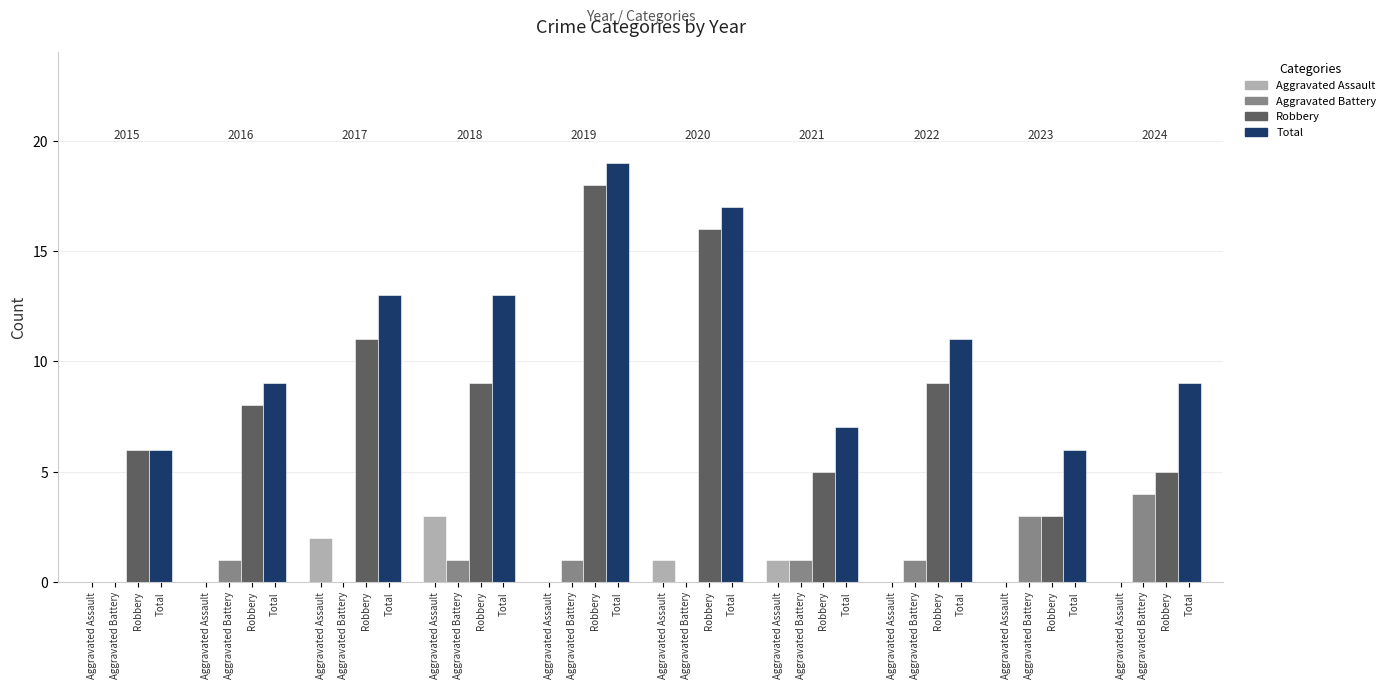

Does the chart contain stacked bars?

No